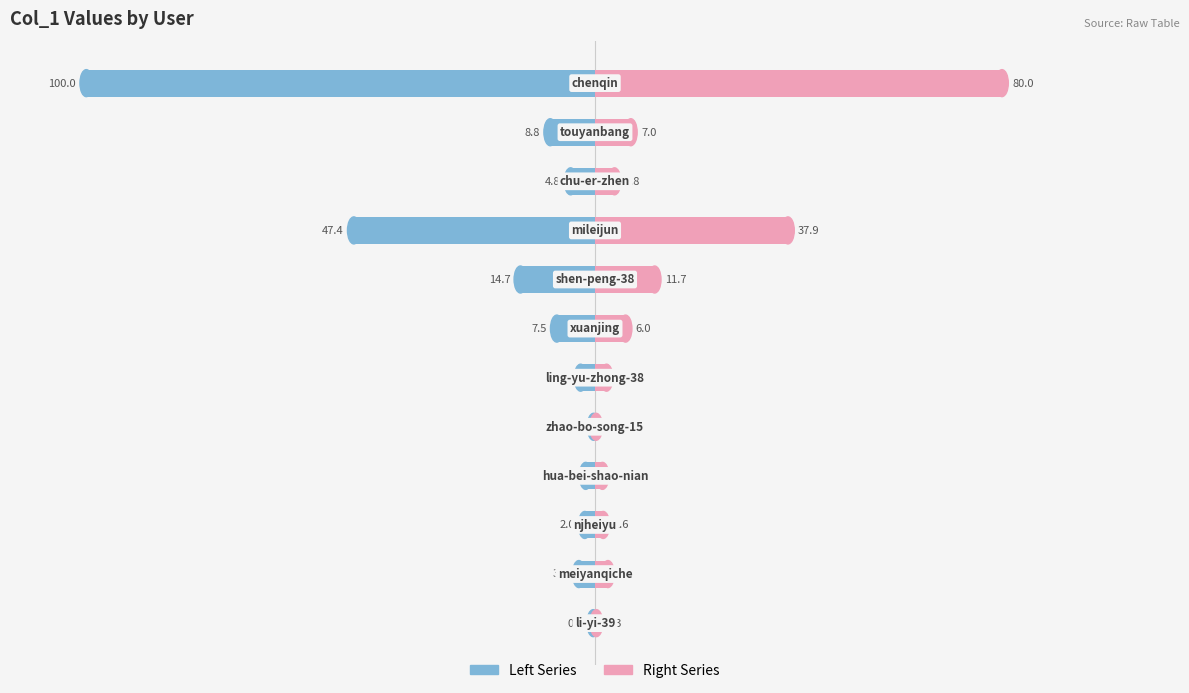

Is it true that col_1 (left) equals -20.6 at 7?

False